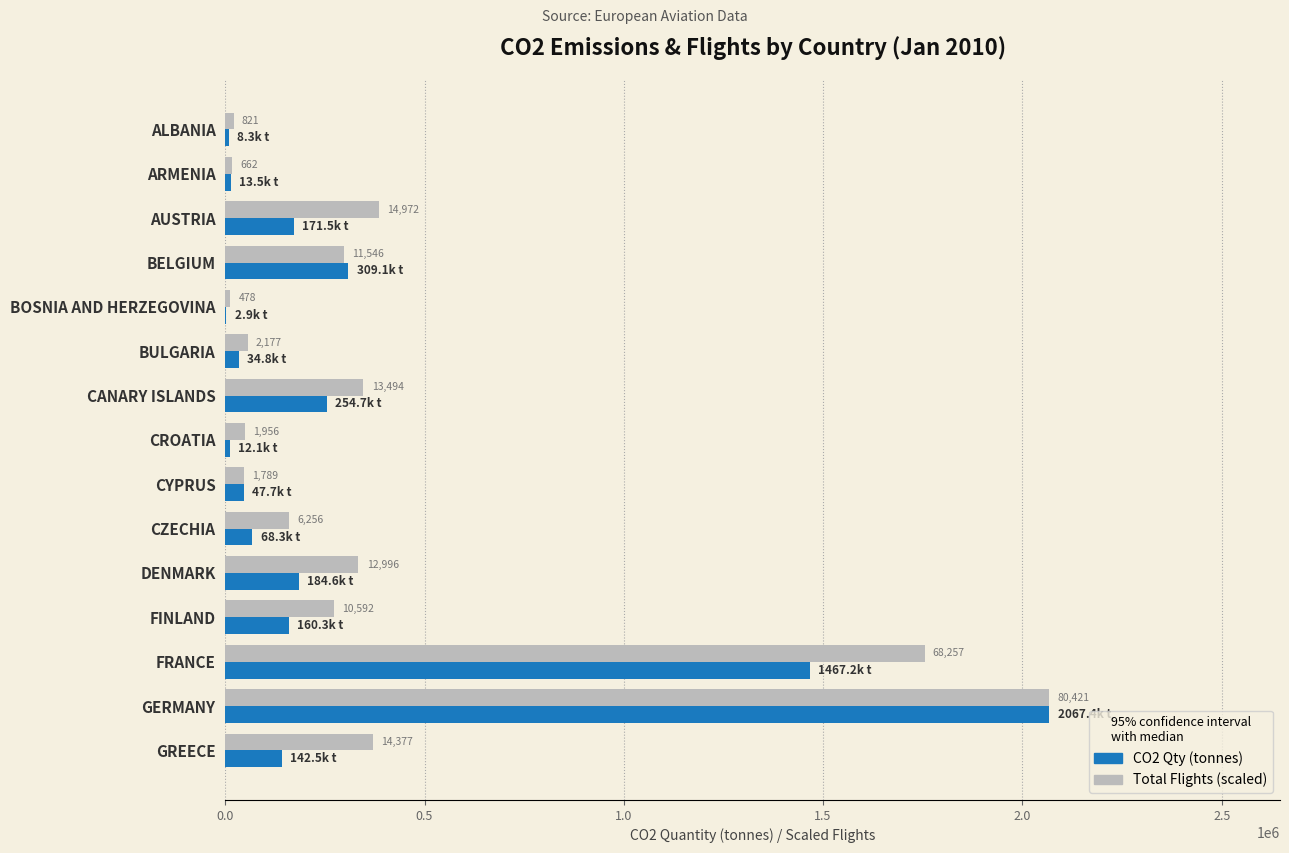

What is the greatest value displayed?

2067437.0